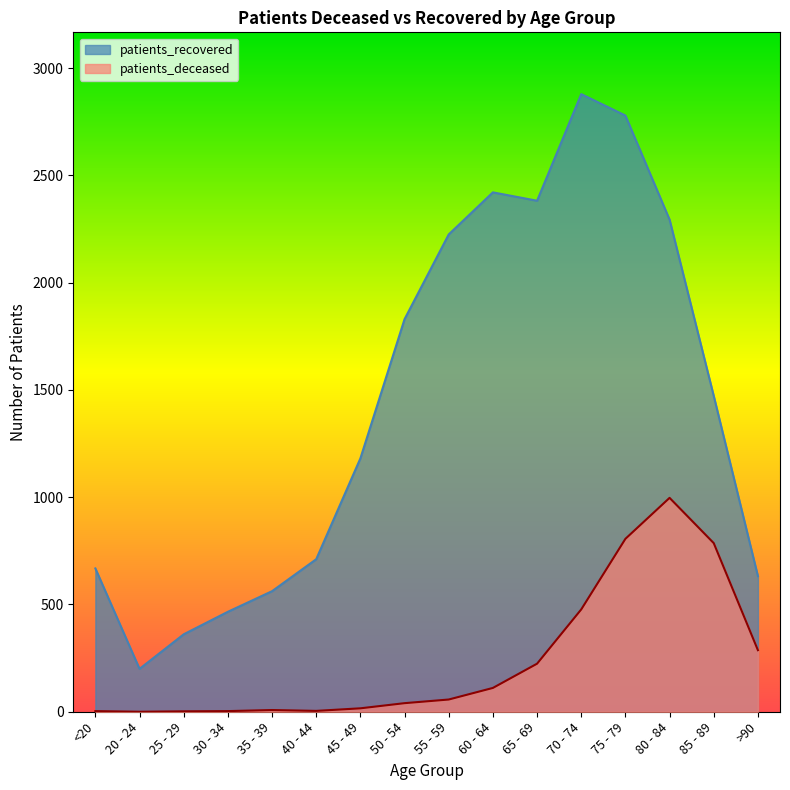

The value of patients_recovered at 25 - 29 is 211. True or false?

False